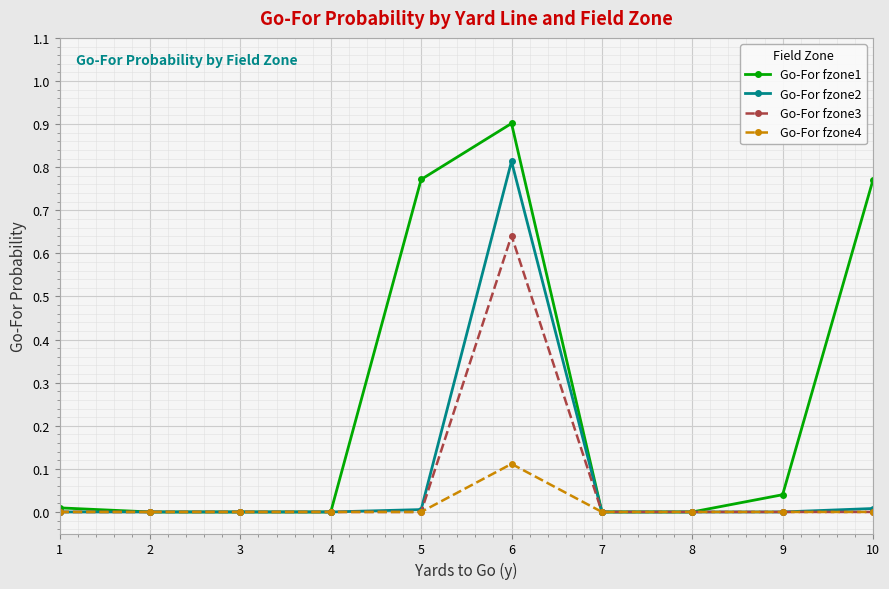

At which category does the chart reach its peak across all series?

6